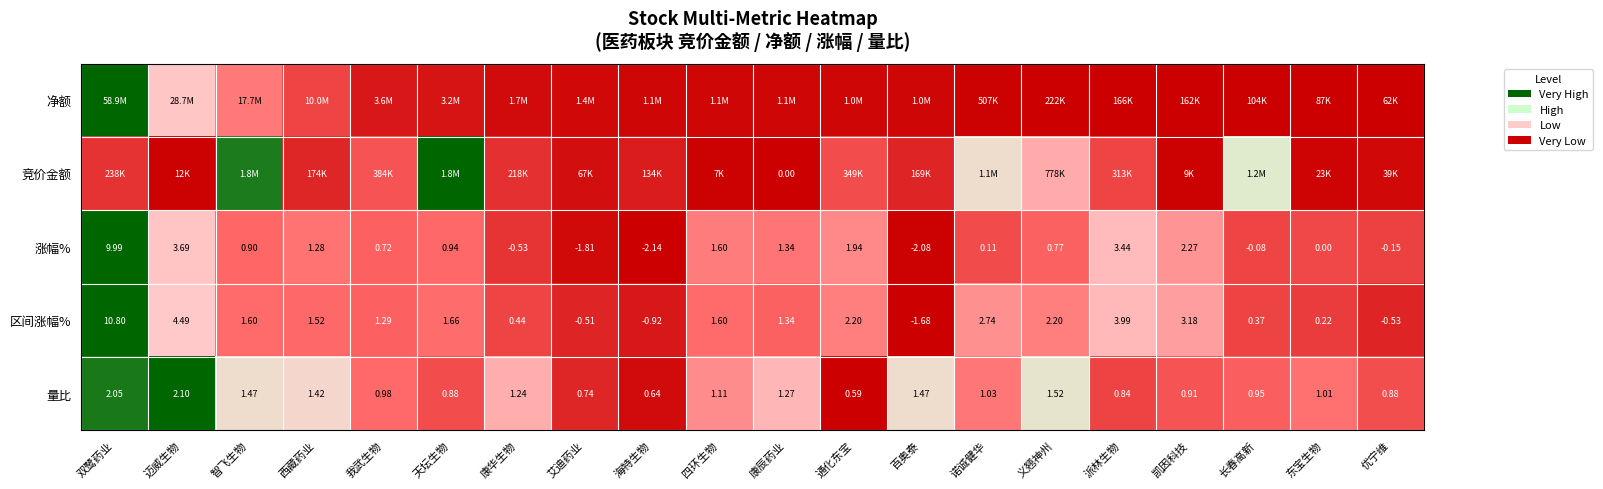

Rank the categories by 涨幅% value from highest to lowest.

双鹭药业, 迈威生物, 派林生物, 凯因科技, 通化东宝, 四环生物, 康辰药业, 西藏药业, 天坛生物, 智飞生物, 义翘神州, 我武生物, 诺诚健华, 东宝生物, 长春高新, 优宁维, 康华生物, 艾迪药业, 百奥泰, 海特生物